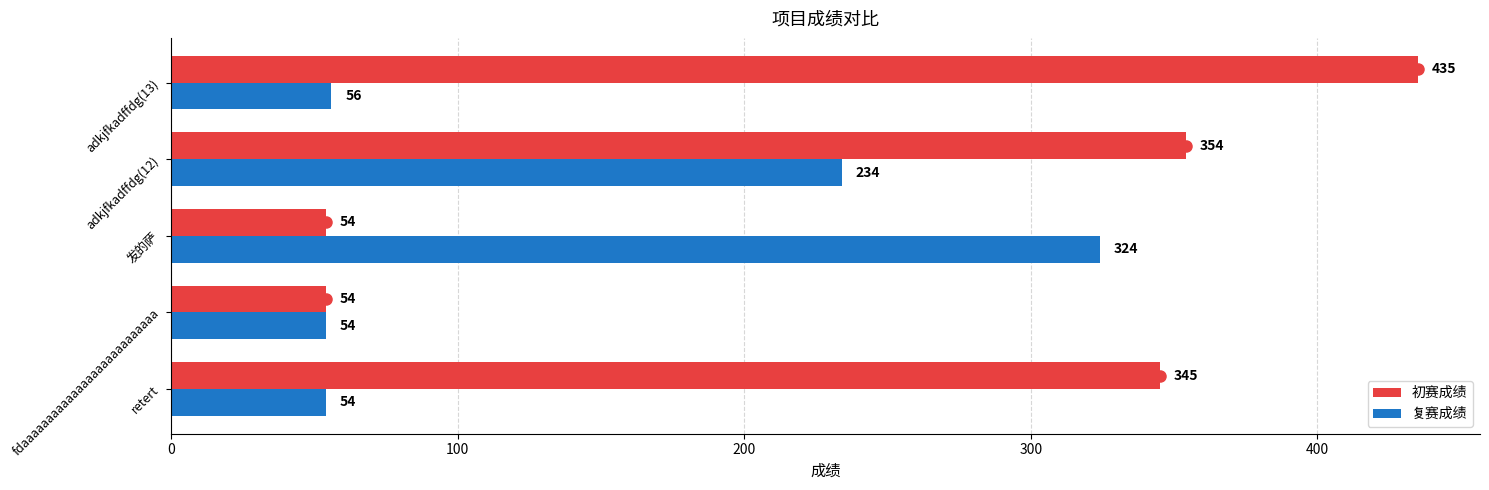

What is the sum of all 初赛成绩 values?

1242